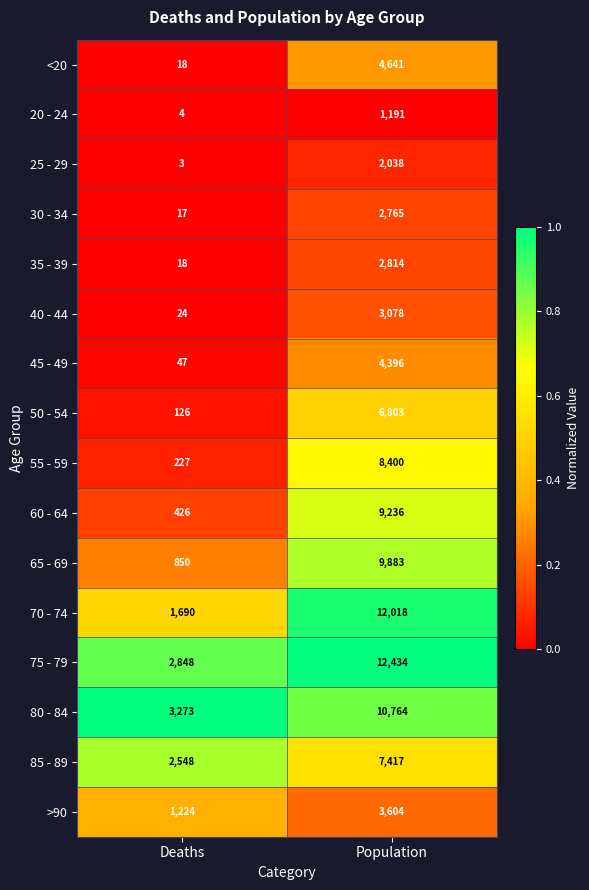

What is the difference between the maximum and minimum values in the >90 series?

2380